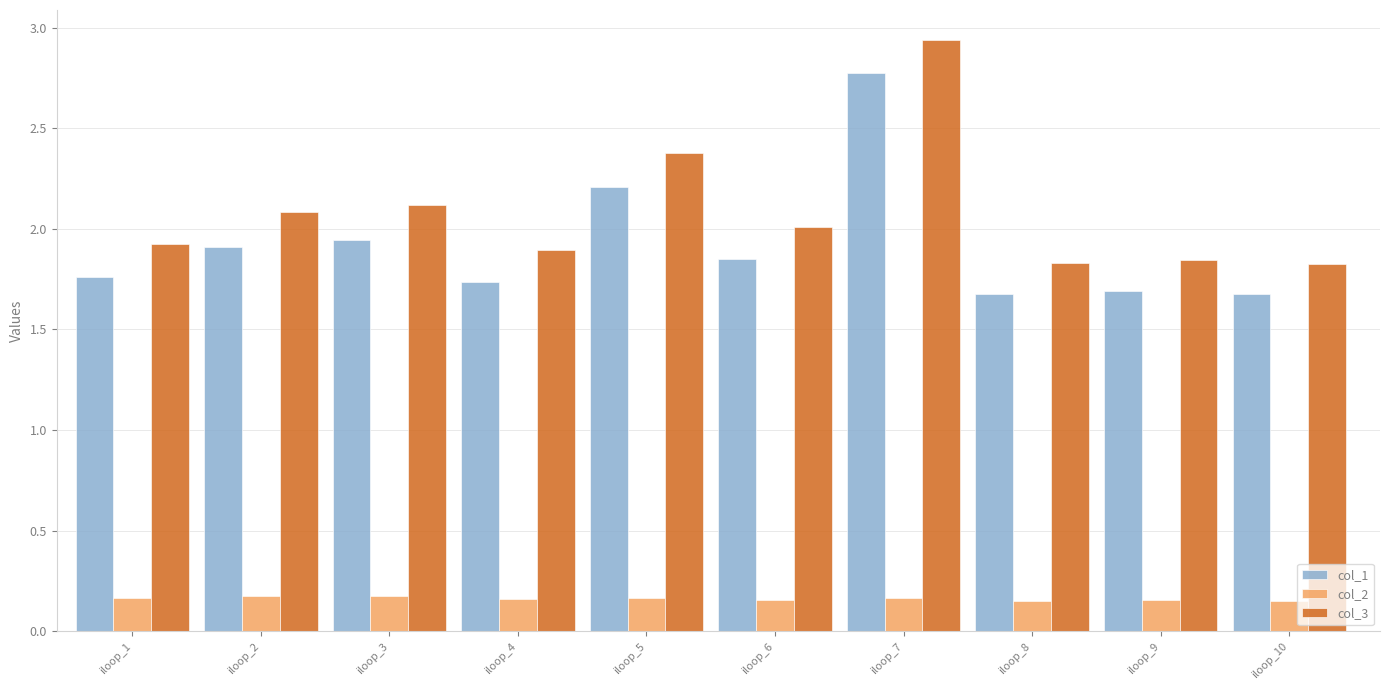

At which label is col_3 closest to 2?

iloop_6